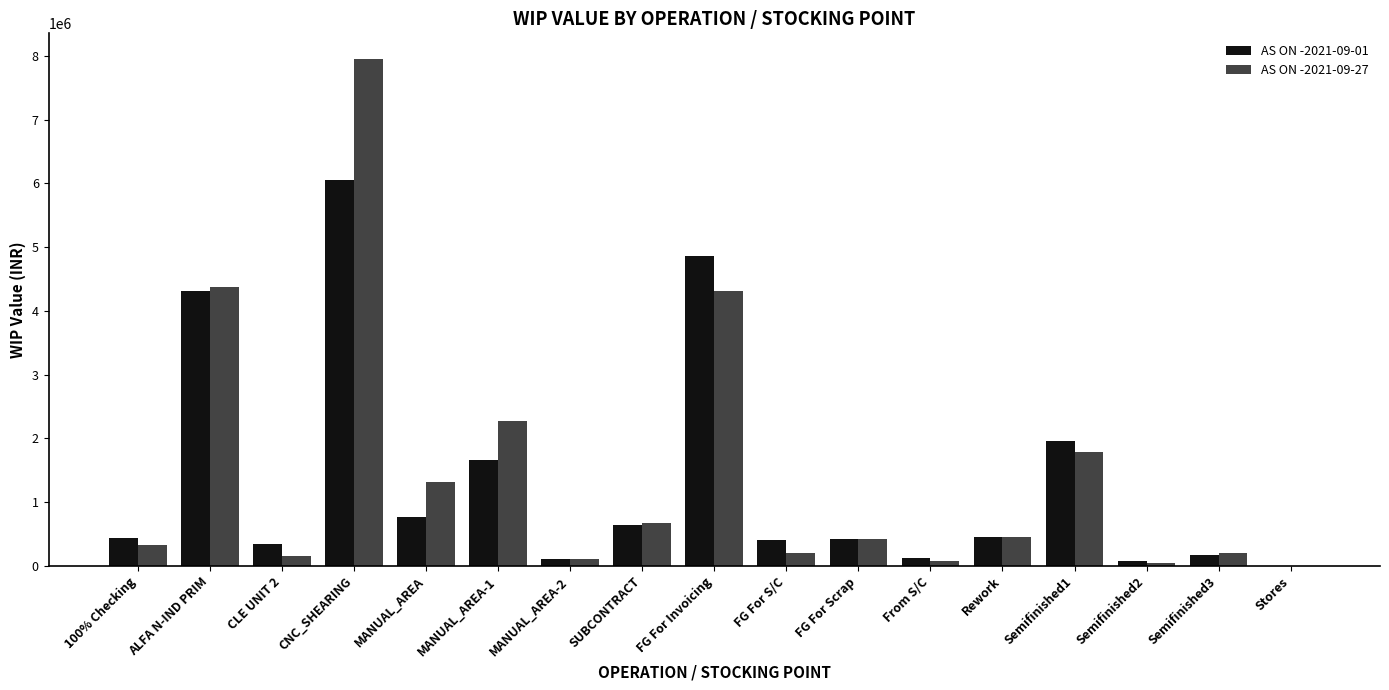

Is the value of AS ON -2021-09-27 at SUBCONTRACT greater than the value of AS ON -2021-09-01 at FG For Invoicing?

No